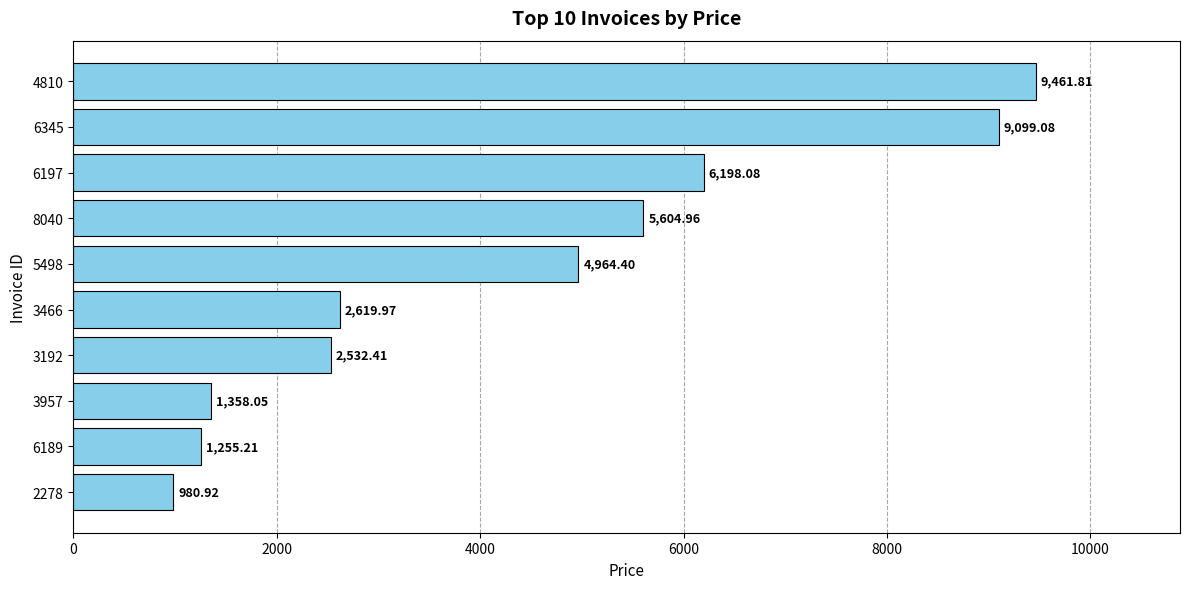

Between 3192 and 3957, which is larger?

3192